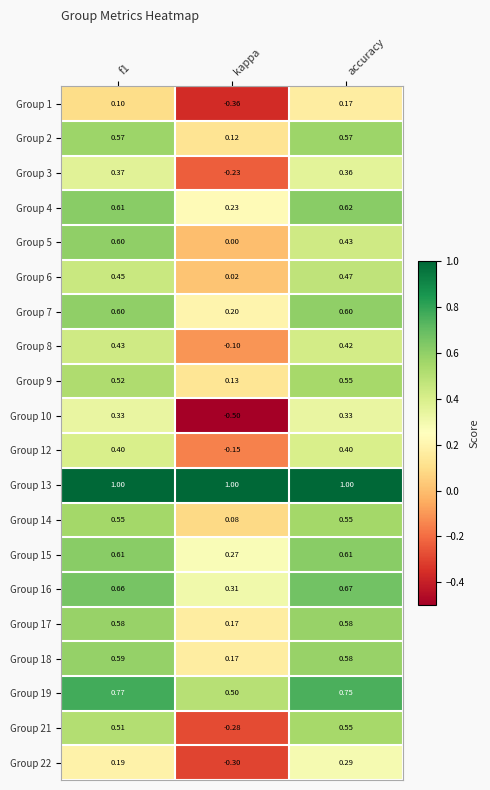

Is the value of Group 14 at accuracy greater than the value of Group 19 at kappa?

Yes